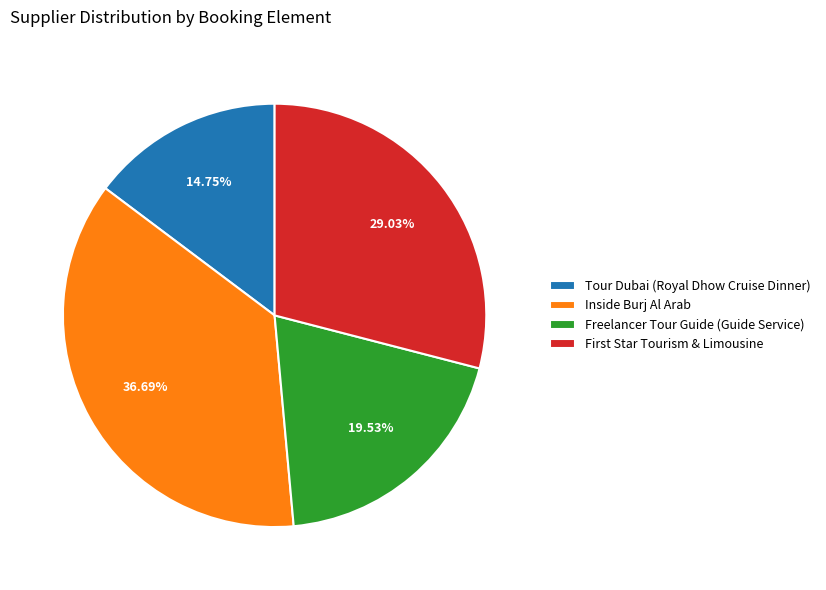

How many slices are in this pie chart?

4